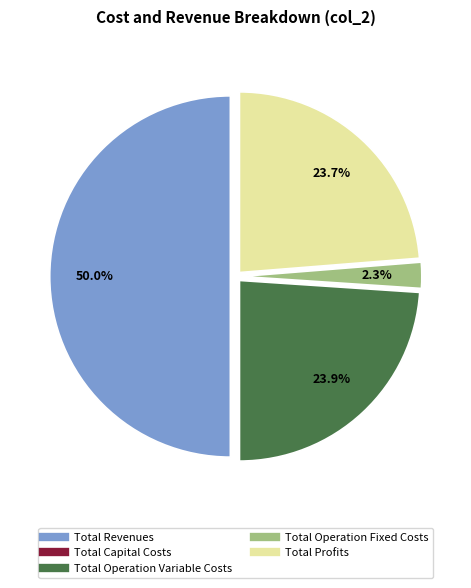

What is the largest slice in the pie chart?

Total Revenues